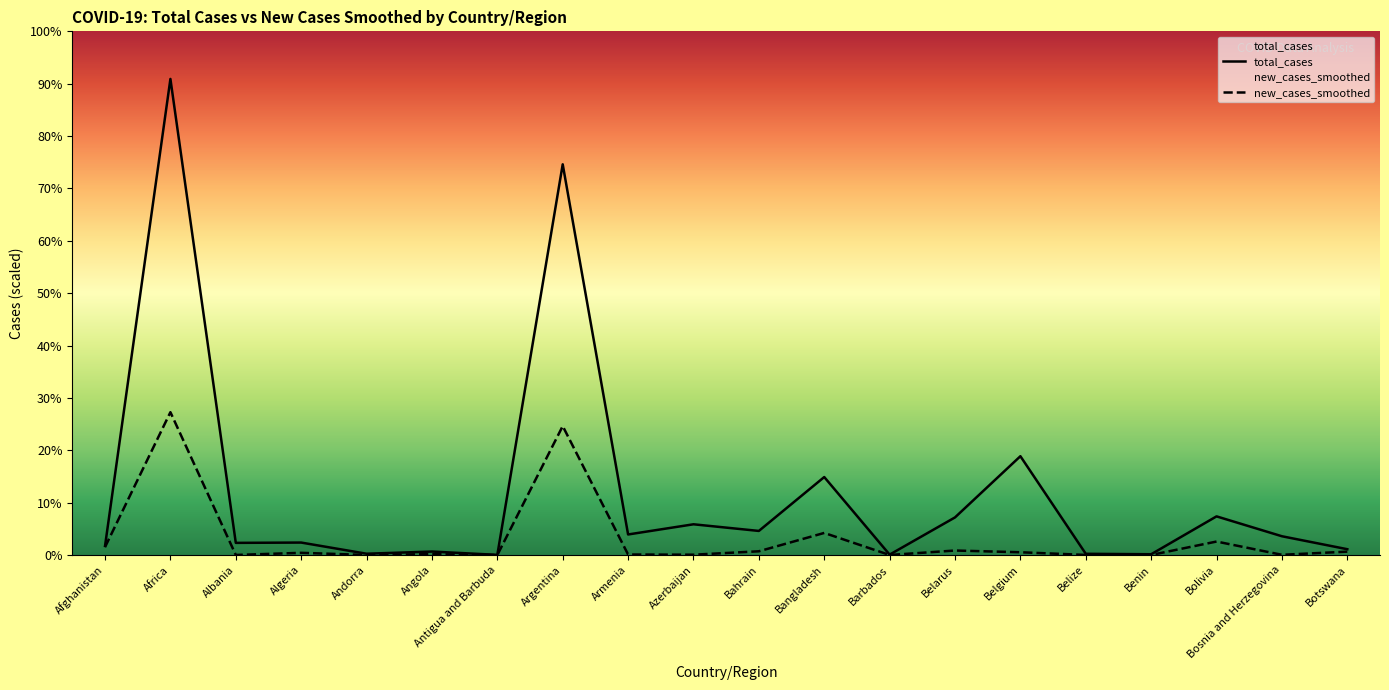

What is the difference between the maximum and minimum values in the new_cases_smoothed series?

1560472.8